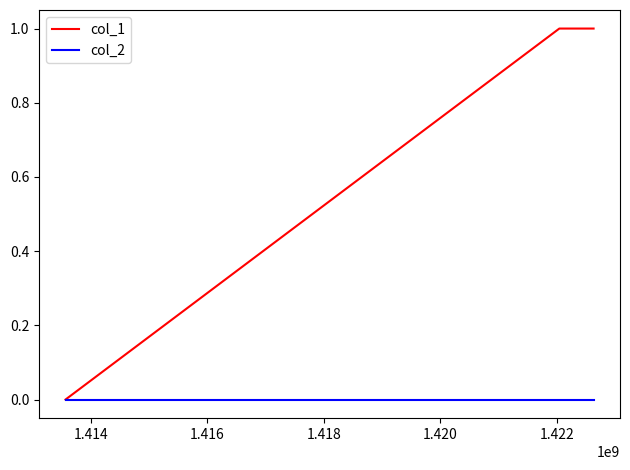

List the series in order of their overall mean, lowest first.

col_2, col_1